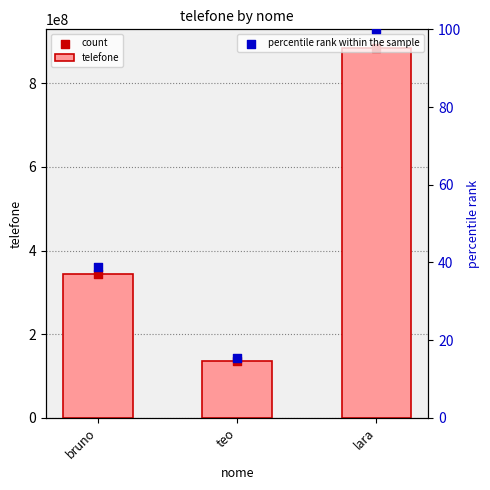

Which series has the largest total across all categories?

telefone